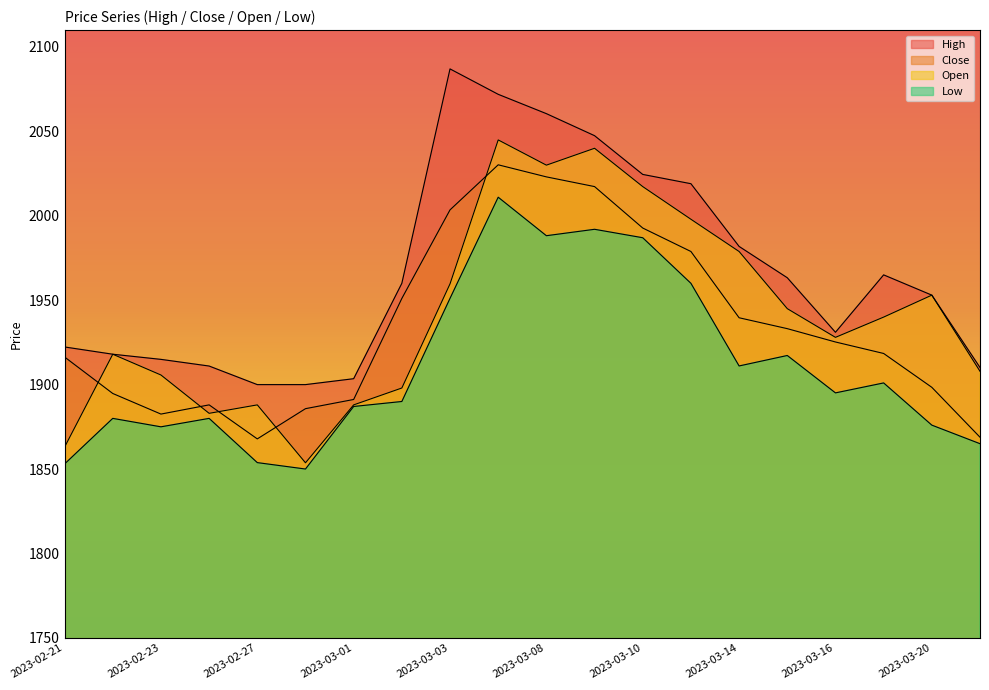

True or false: High has a value of 3028.2 at 2023-03-01.

False